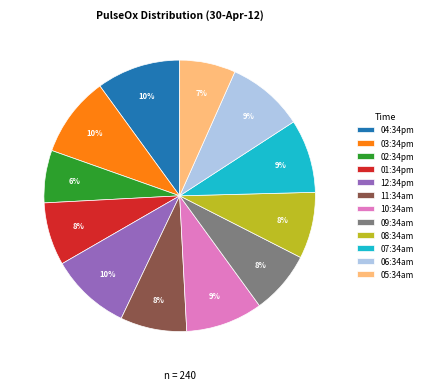

Combined, do 06:34am and 03:34pm account for over 50%?

No